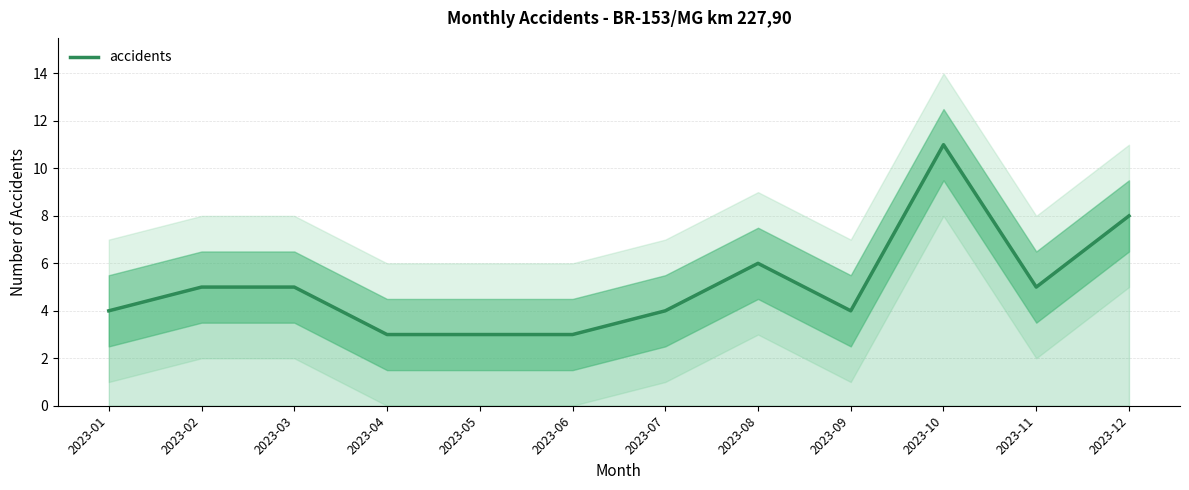

How many lines are shown in the chart?

1